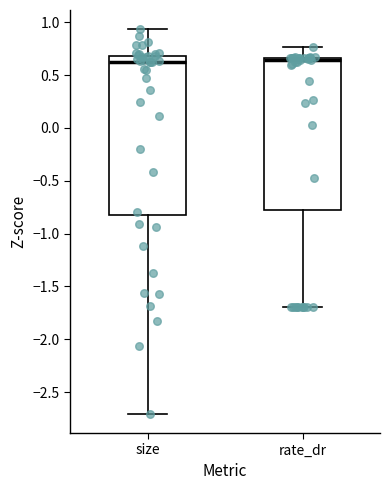

Where does the lower whisker of the box for size end on the y-axis? The values are not printed on the chart, so give them approximately, as read against the axis.

-2.70